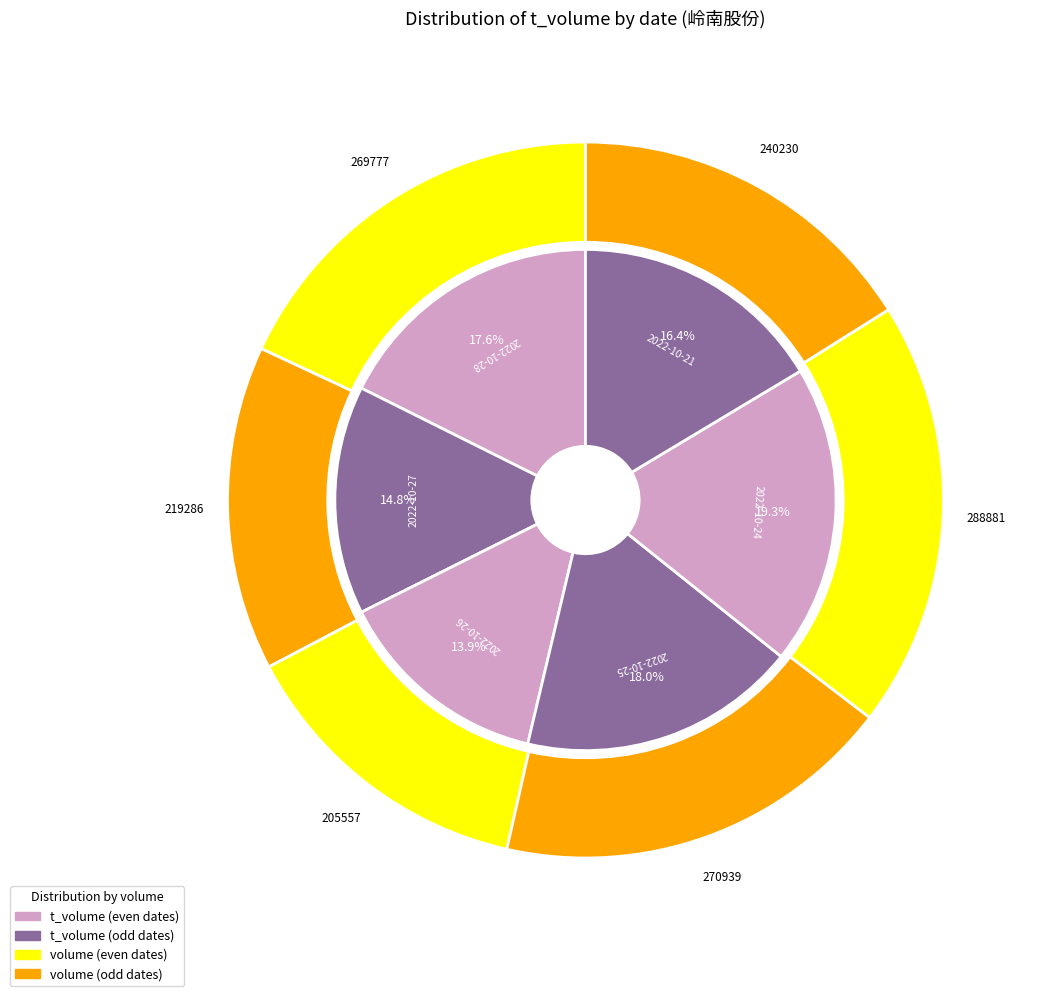

Is there any slice that represents more than half of the pie?

No